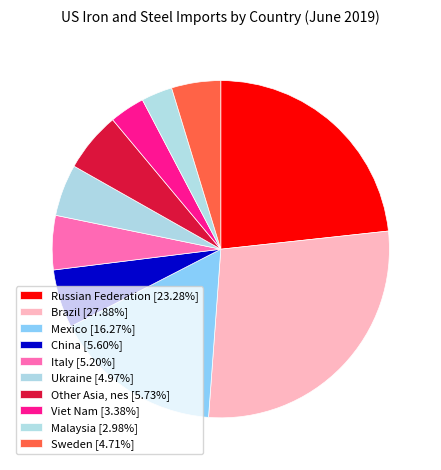

To the nearest percent, what portion does Italy represent?

5%